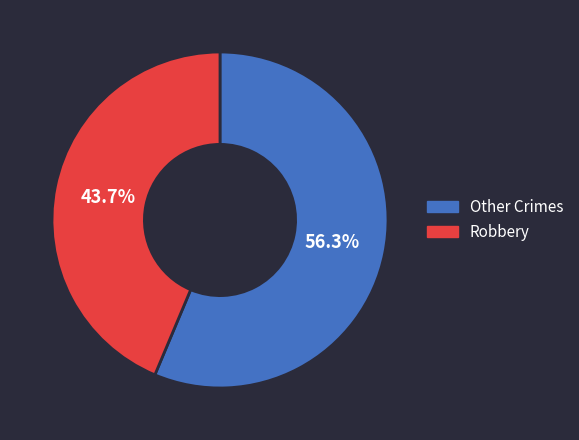

How many segments does this pie chart have?

2